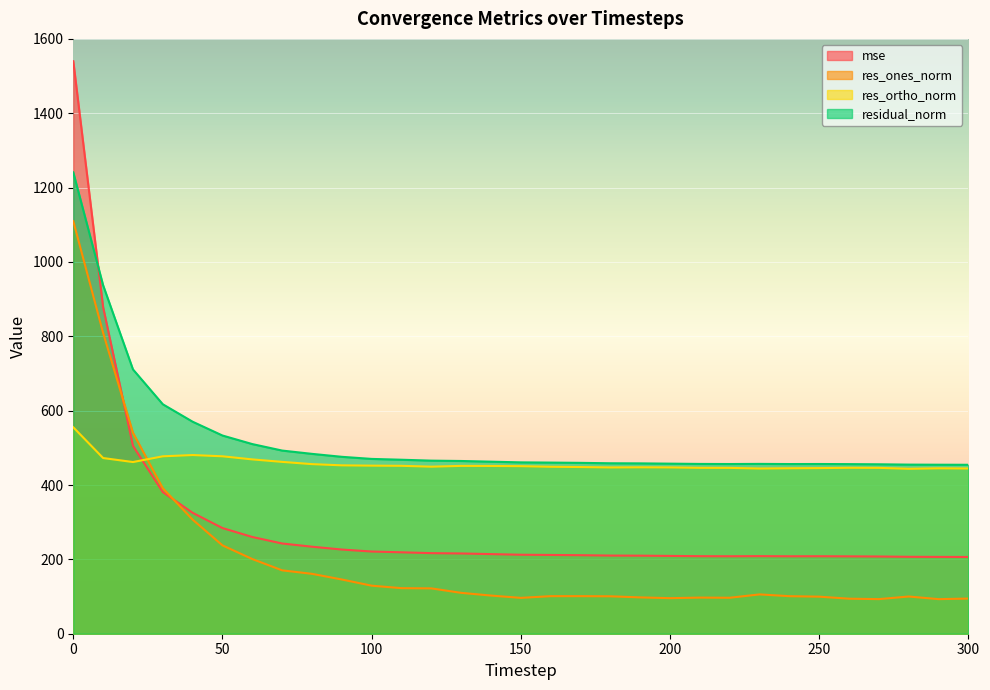

True or false: mse and residual_norm intersect in this chart.

True